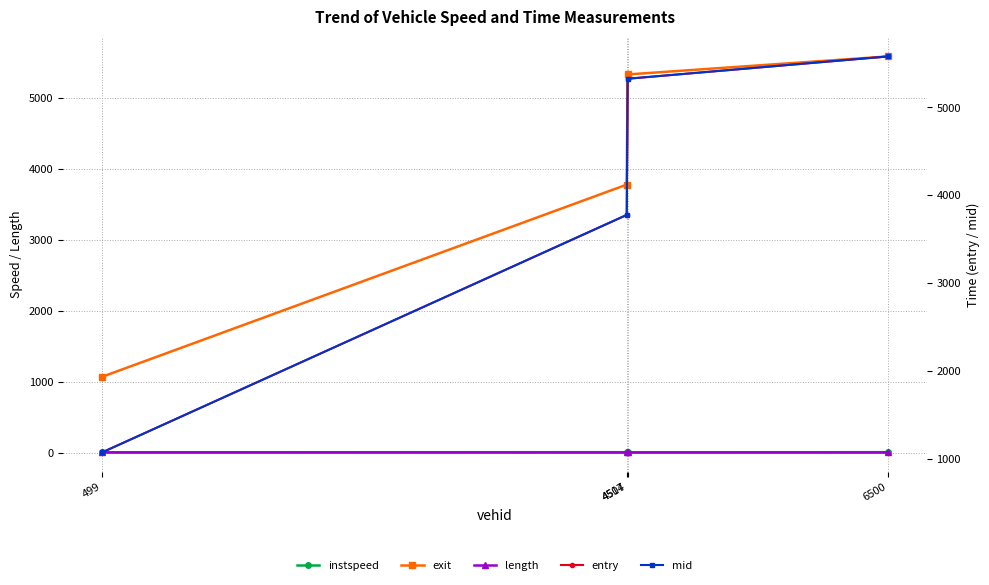

Which series changed the most between 4507 and 4514?

entry